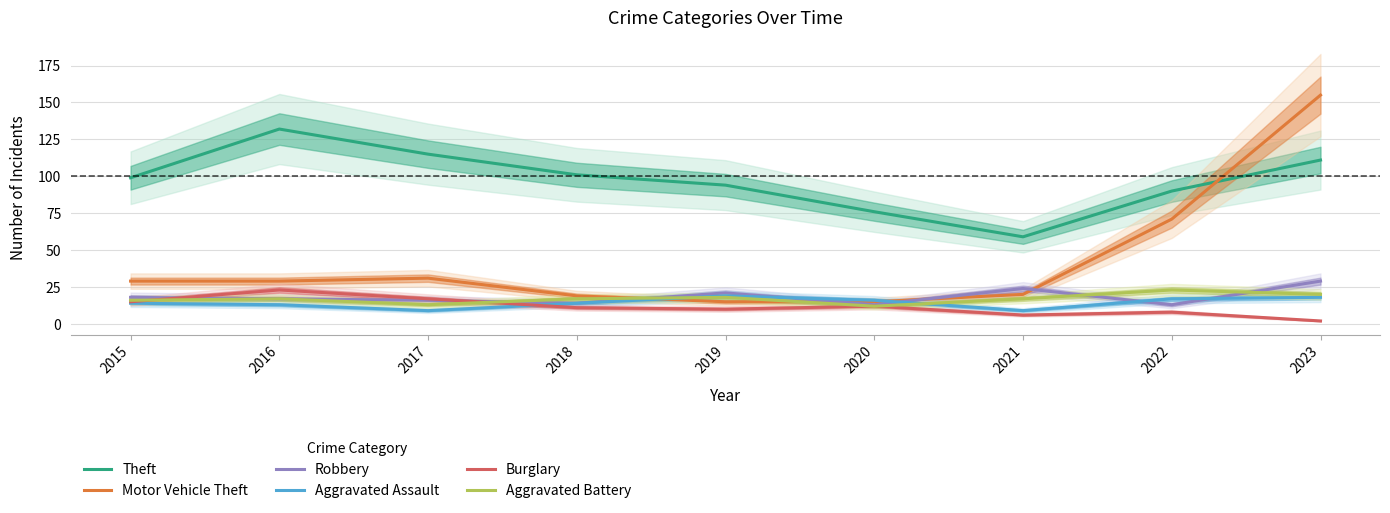

What is the average value of the Burglary series?

12